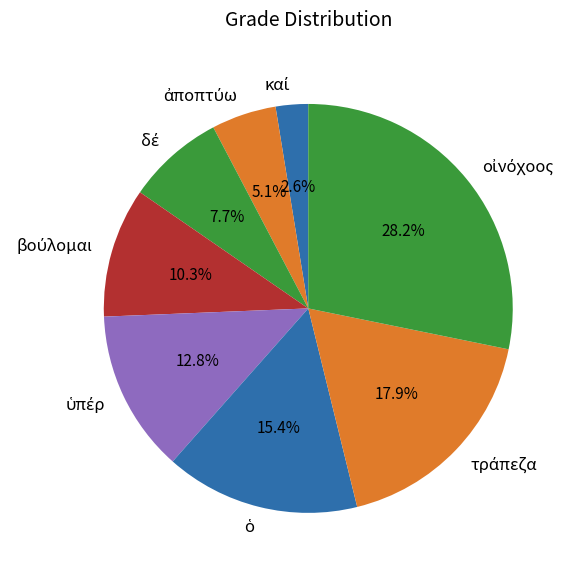

Is there any slice that represents more than half of the pie?

No